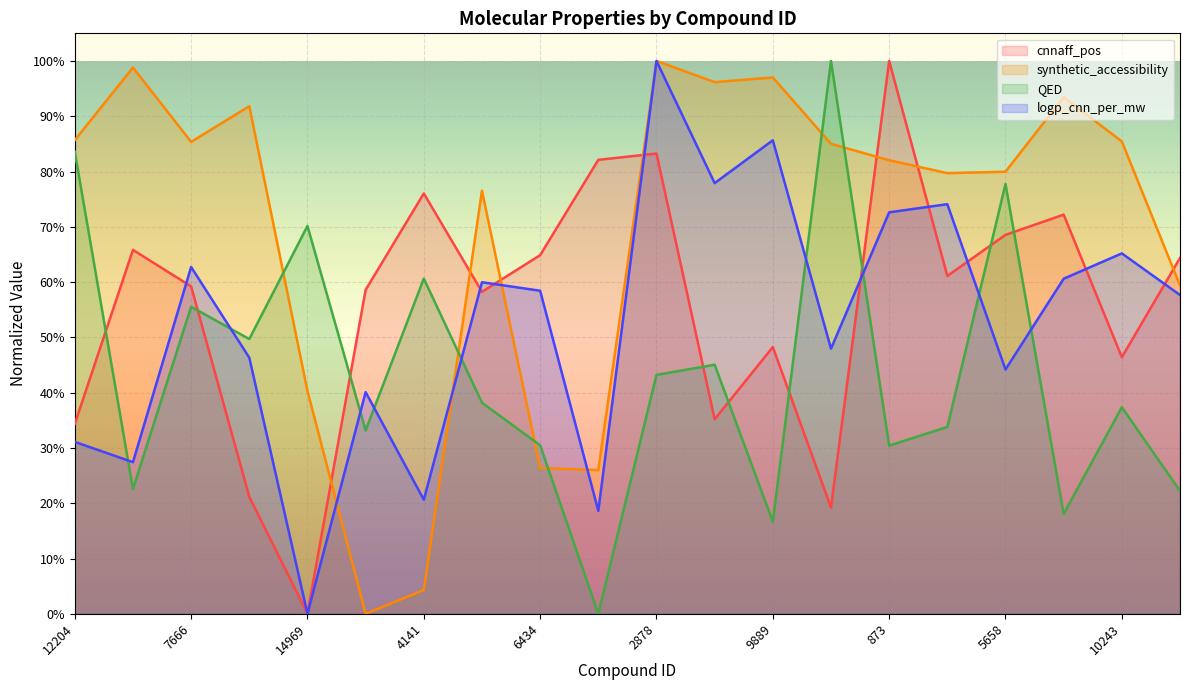

Which series has the widest spread of values?

cnnaff_pos